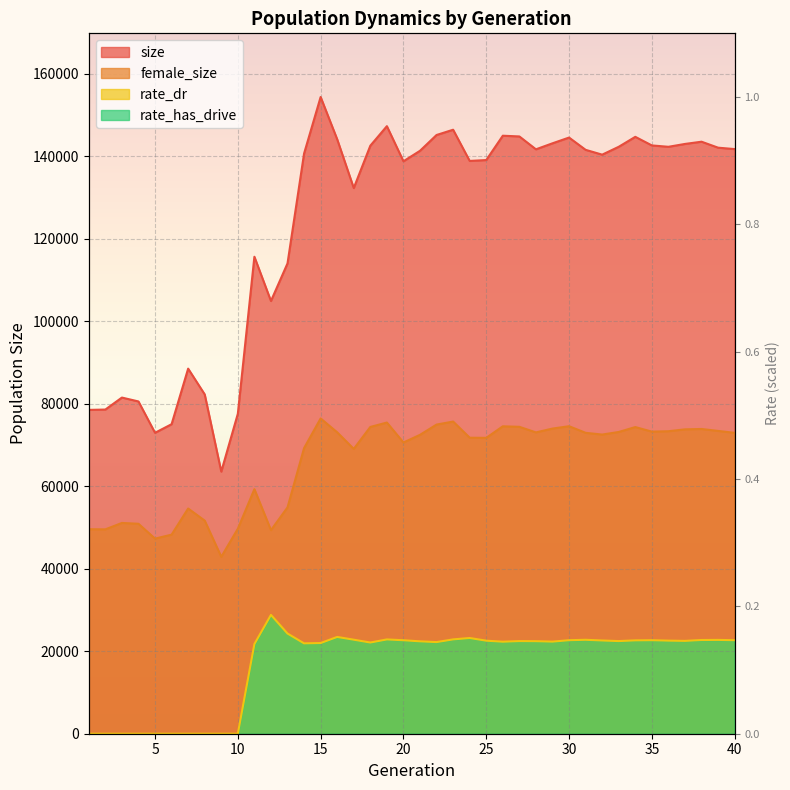

How many categories are shown in the chart?

40